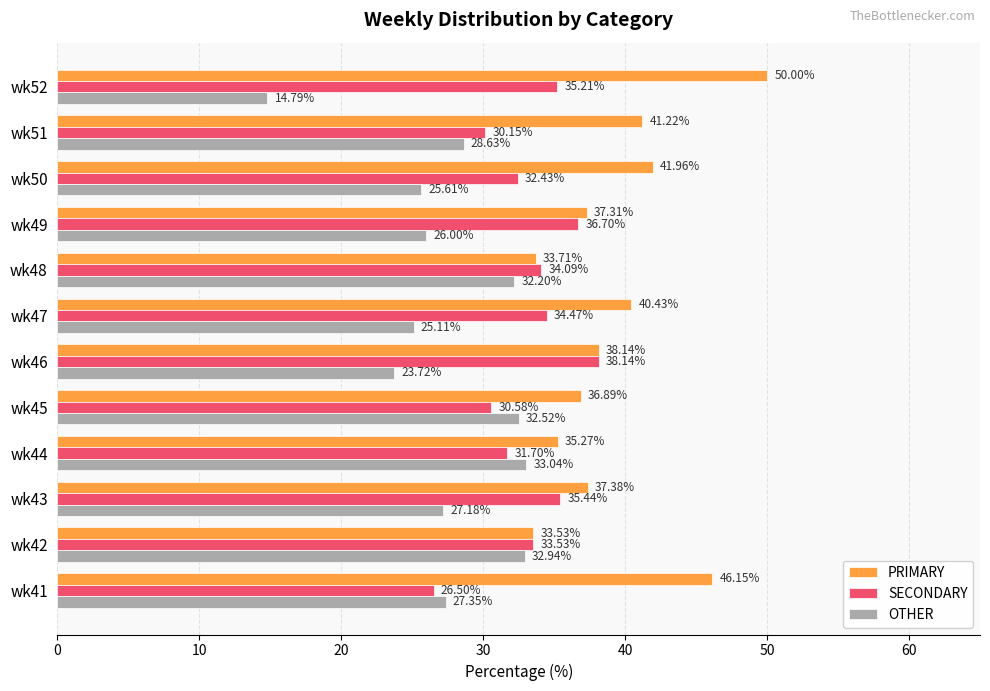

What is the difference between the SECONDARY values at wk45 and wk51?

0.4